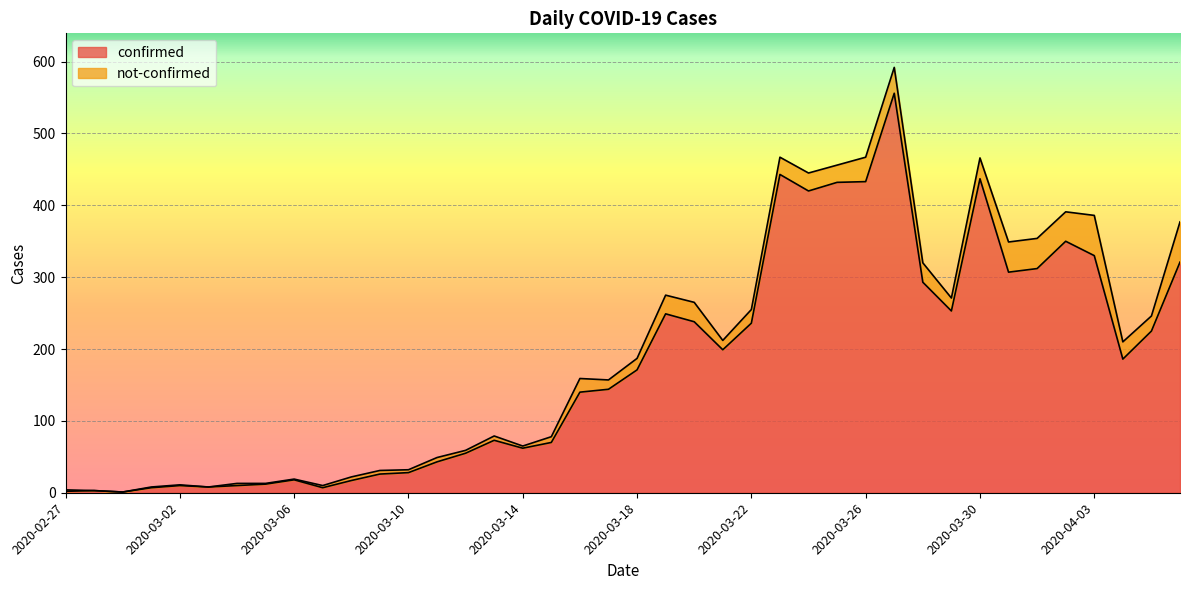

How many points are higher than both their immediate neighbors (excluding endpoints)?

9